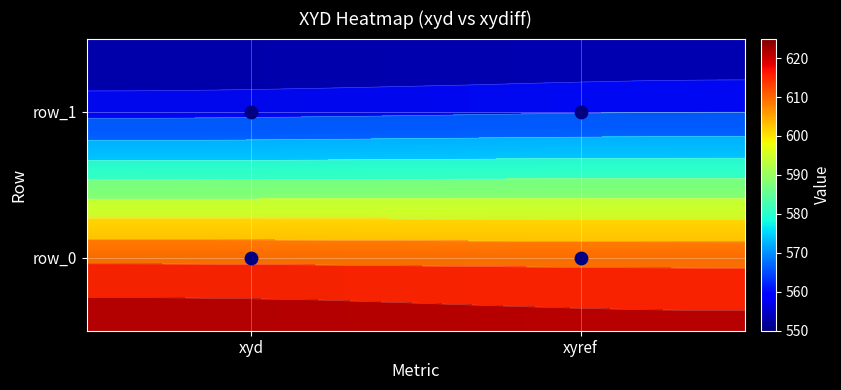

List the series in order of their overall mean, lowest first.

row_1, row_0